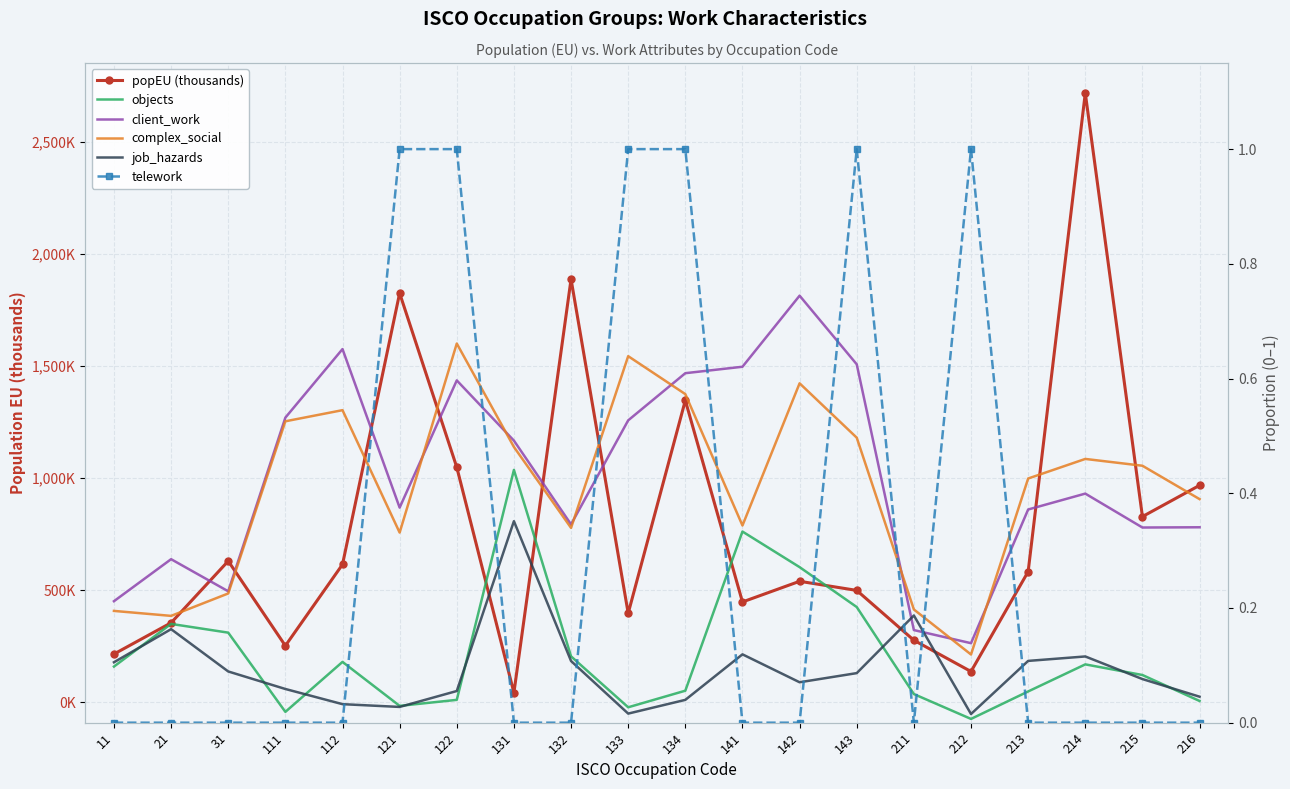

True or false: popEU (thousands) and complex_social cross at least once.

False